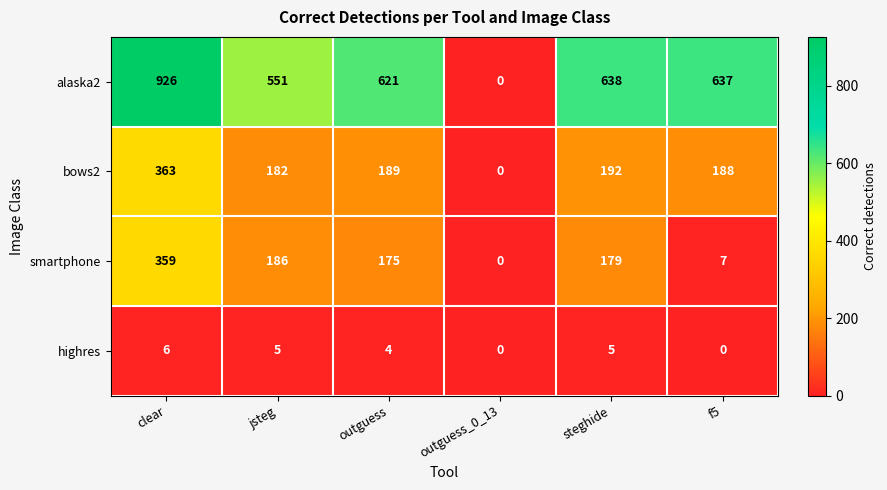

Which category has the highest value across all series?

clear